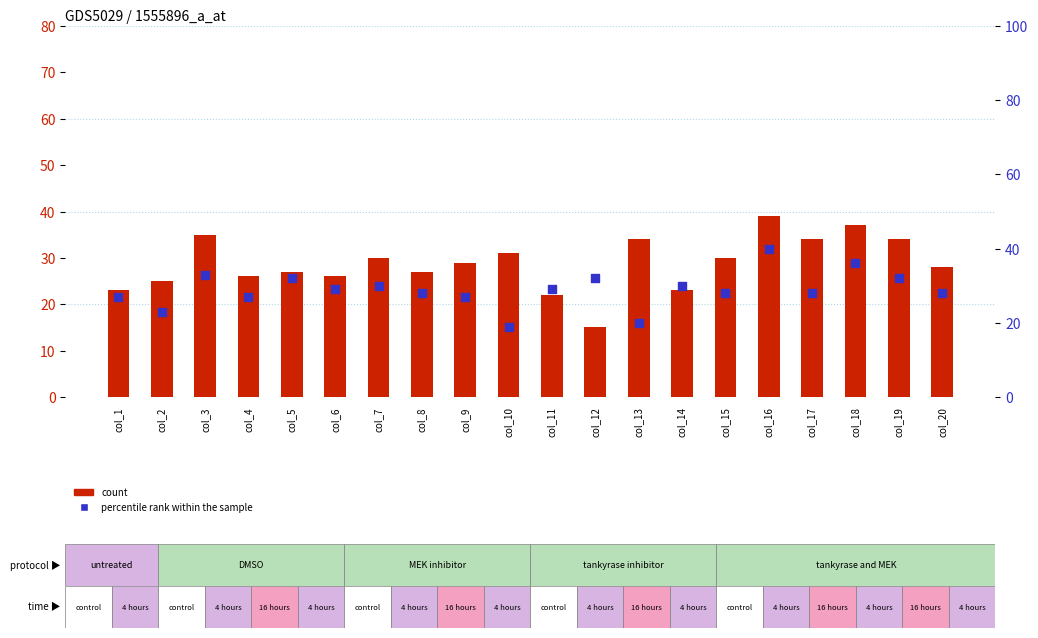

At which category is the sum across all series the highest?

col_16